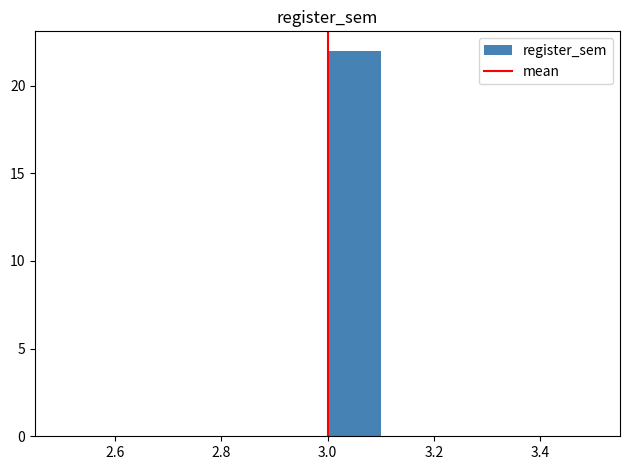

What is the height of the bar covering 3.0 to 3.1 on the x-axis? The values are not printed on the chart, so give them approximately, as read against the axis.

22